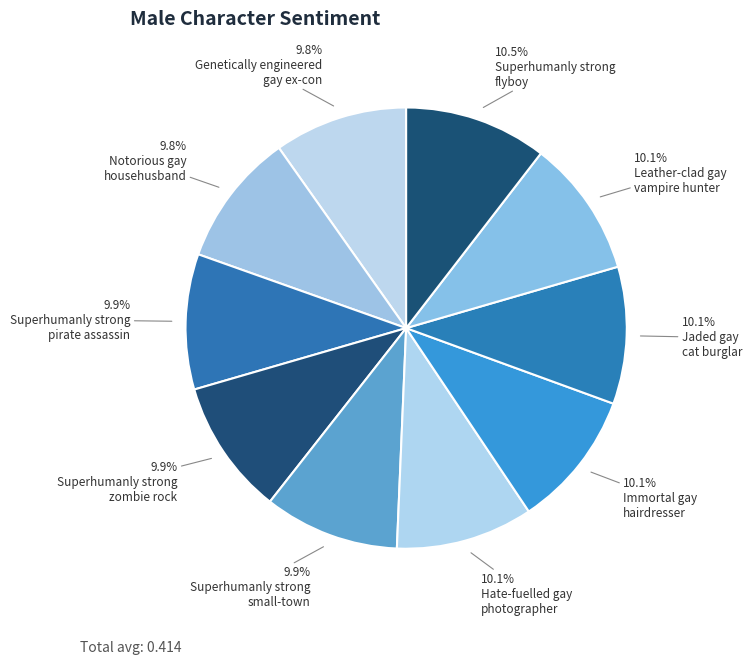

Which slice is the smallest?

Genetically engineered
gay ex-con